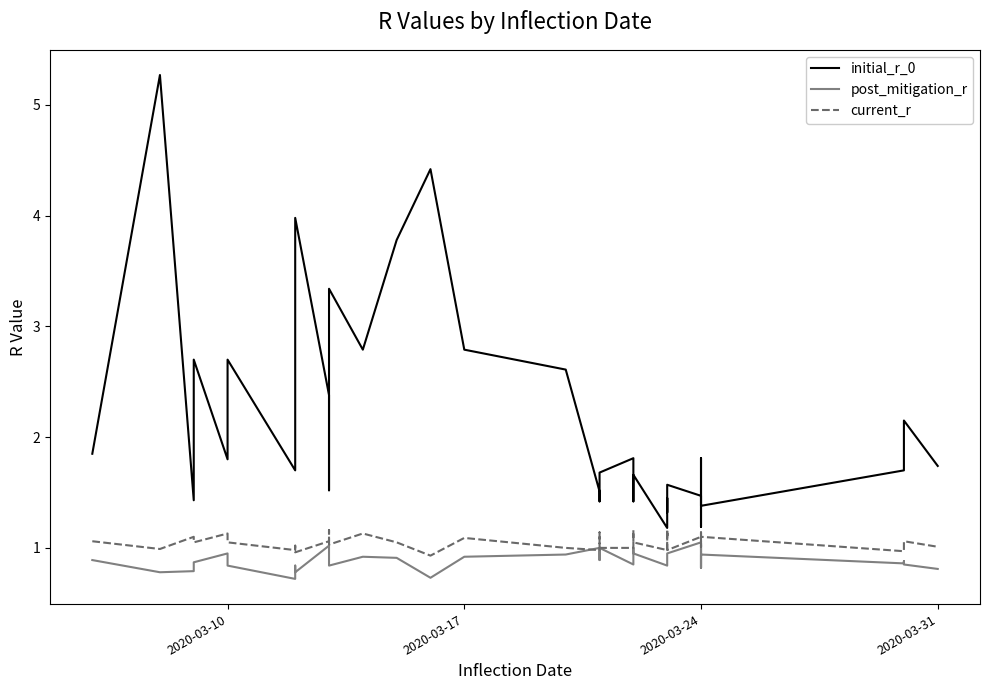

Is the value of current_r at 35 greater than the value of initial_r_0 at 2020-03-10?

No